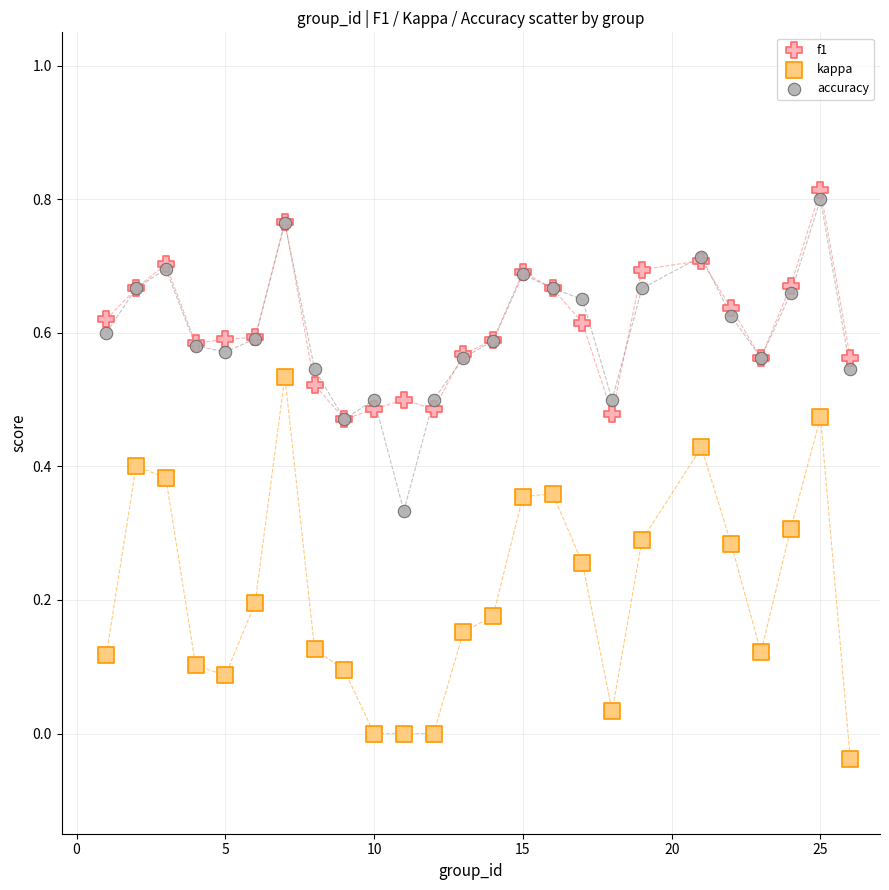

Which series reaches the maximum Y coordinate?

f1